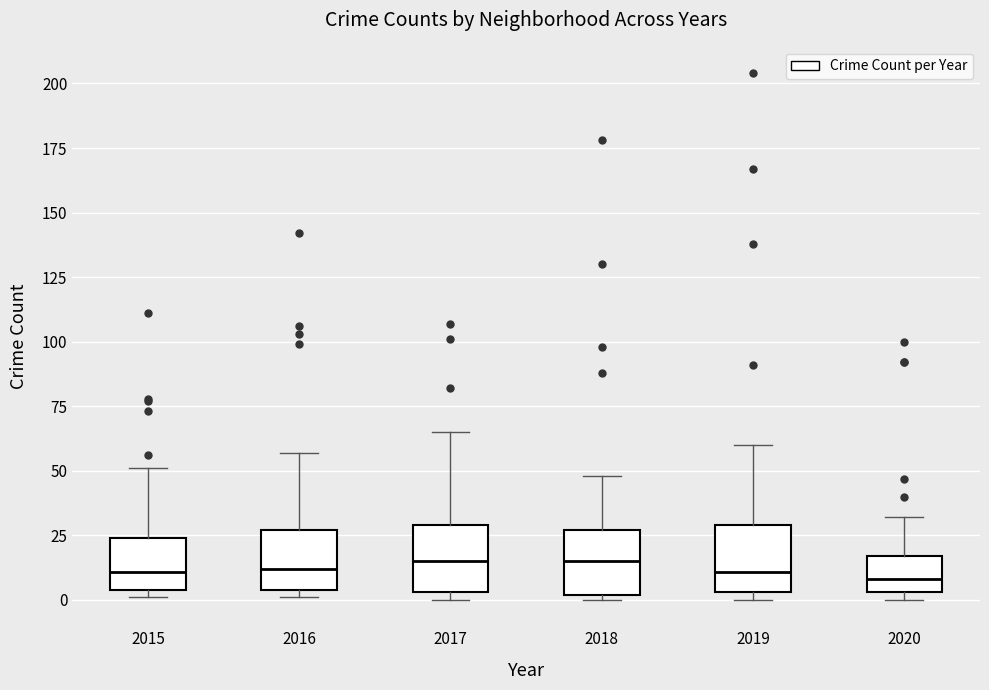

Where is the upper edge of the box at x = 2019 on the y-axis? The values are not printed on the chart, so give them approximately, as read against the axis.

30